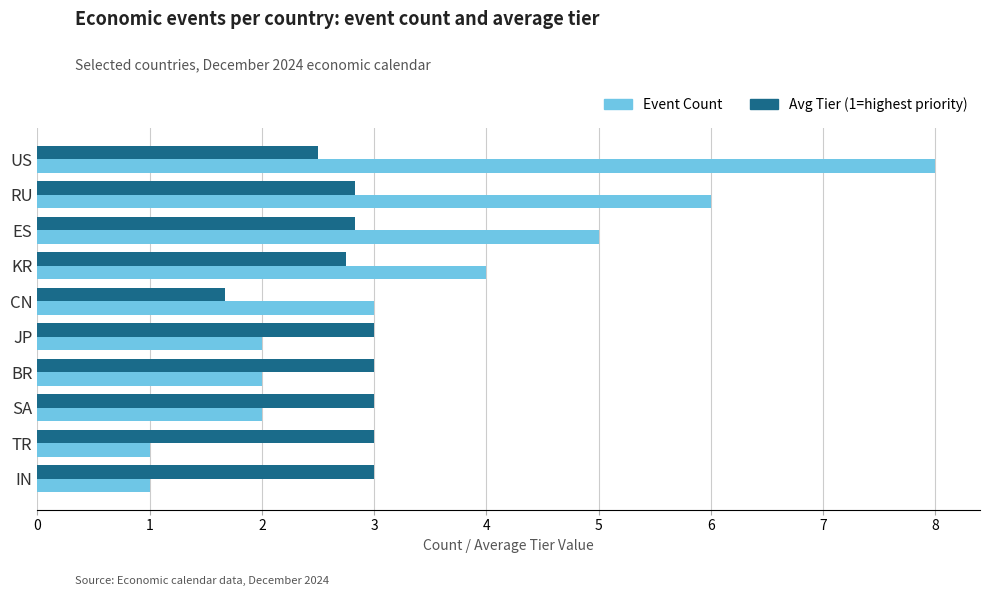

What is the total value across all series at JP?

5.0